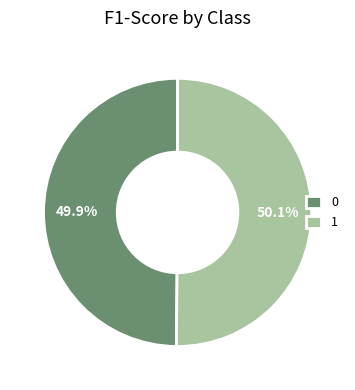

What percentage is the 0 slice, to the nearest percent?

50%